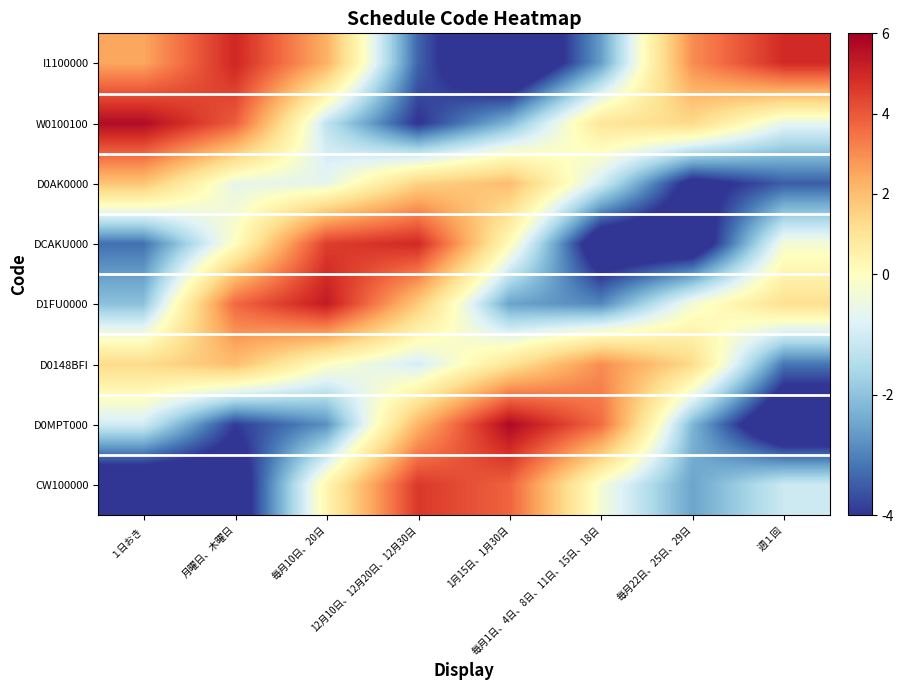

At 毎月22日、25日、29日, list the series in order from largest to smallest.

I1100000, W0100100, D0148BFI, D1FU0000, D0MPT000, CW100000, D0AK0000, DCAKU000